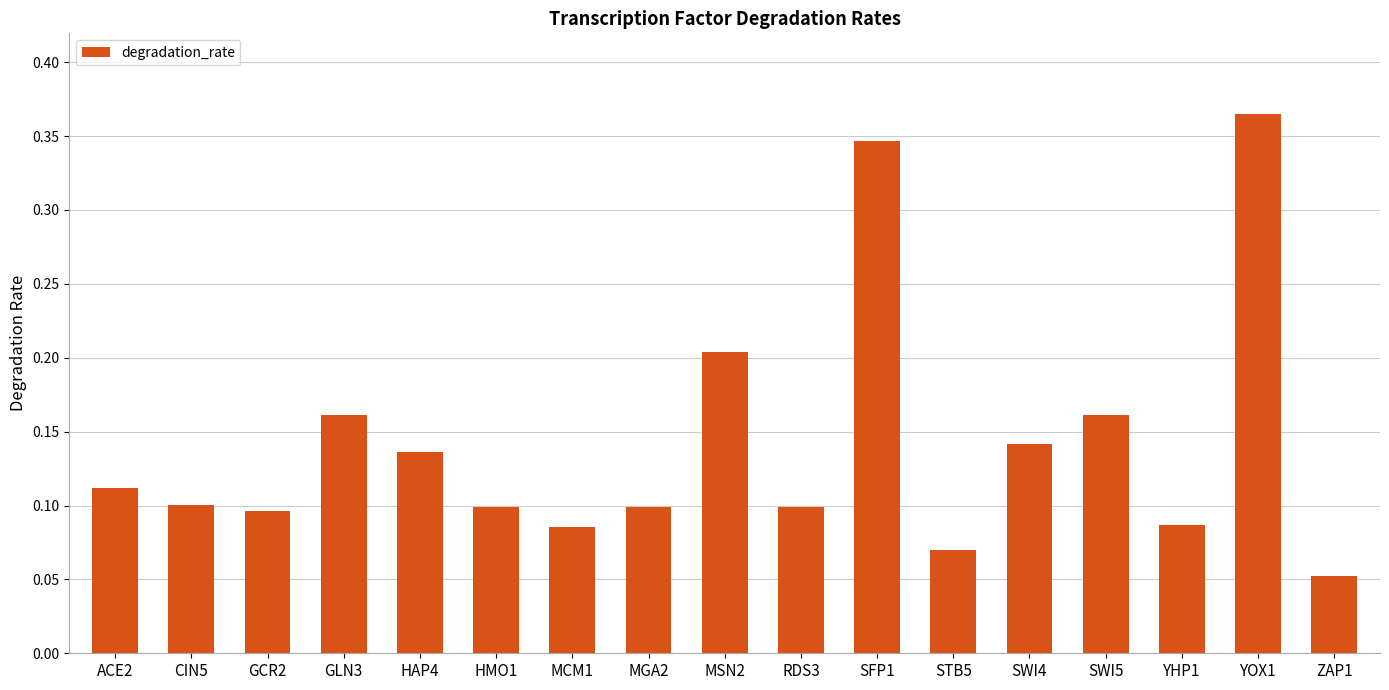

The value at HAP4 is 0.2. True or false?

False